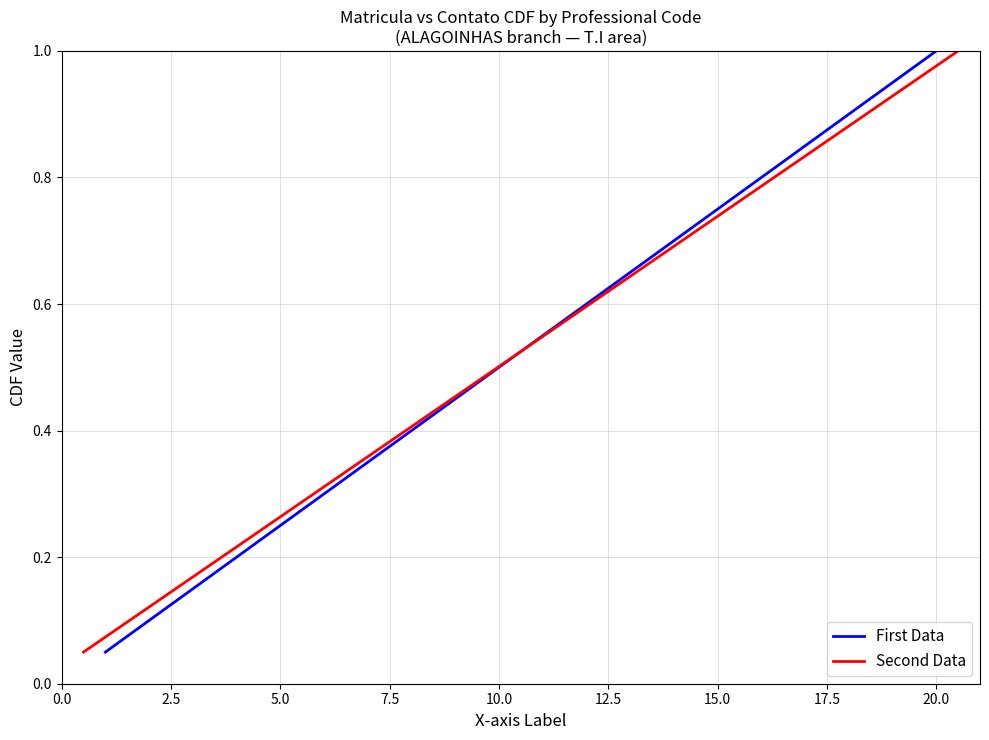

True or false: First Data has a value of 0.1 at 5.0.

False